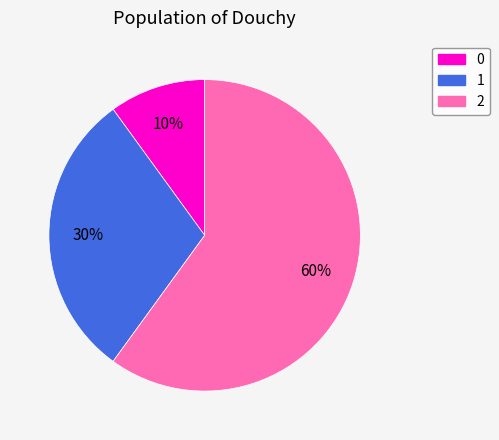

Rank the categories by value from highest to lowest.

2, 1, 0